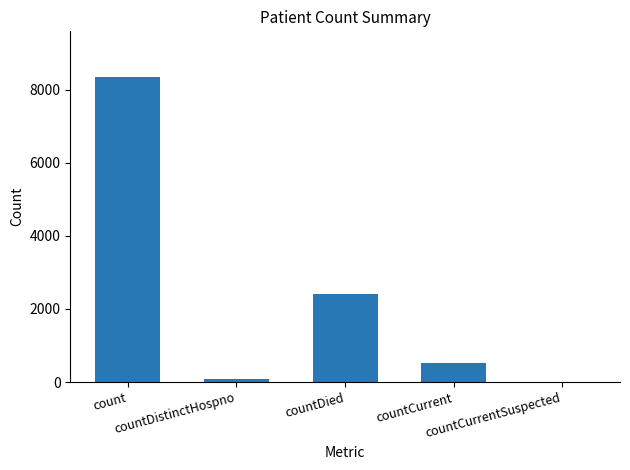

How many categories are shown in the chart?

5